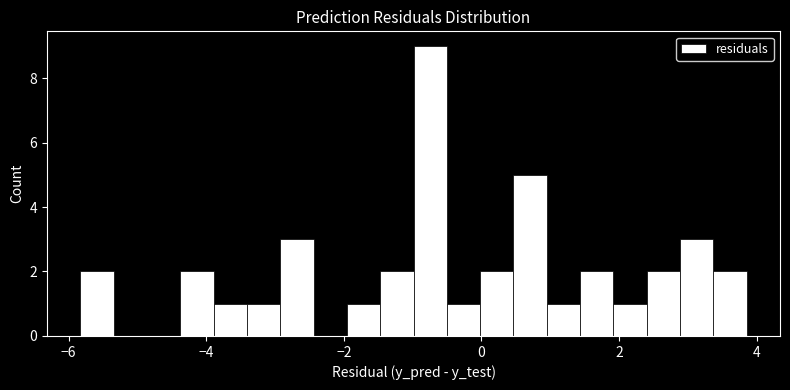

Read against the x-axis, roughly where is the centre of the tallest bar?

-0.8